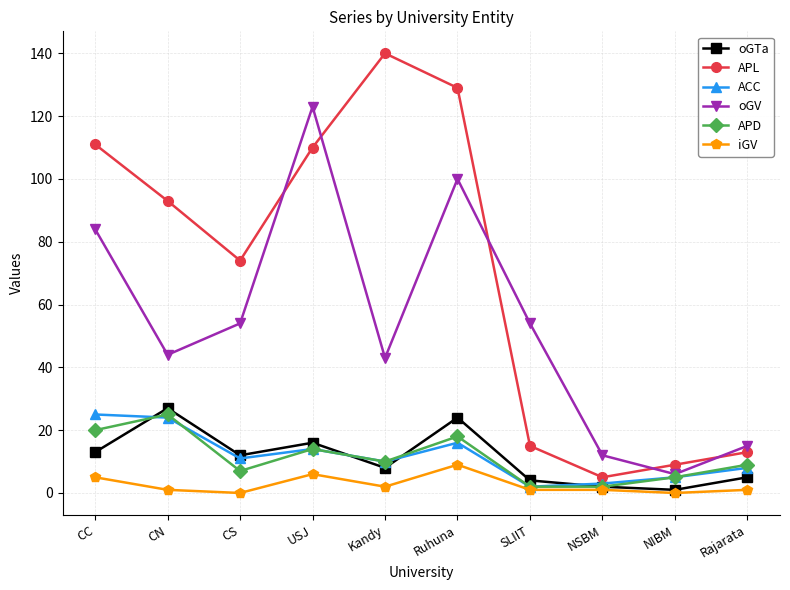

At which category does the chart reach its peak across all series?

Kandy